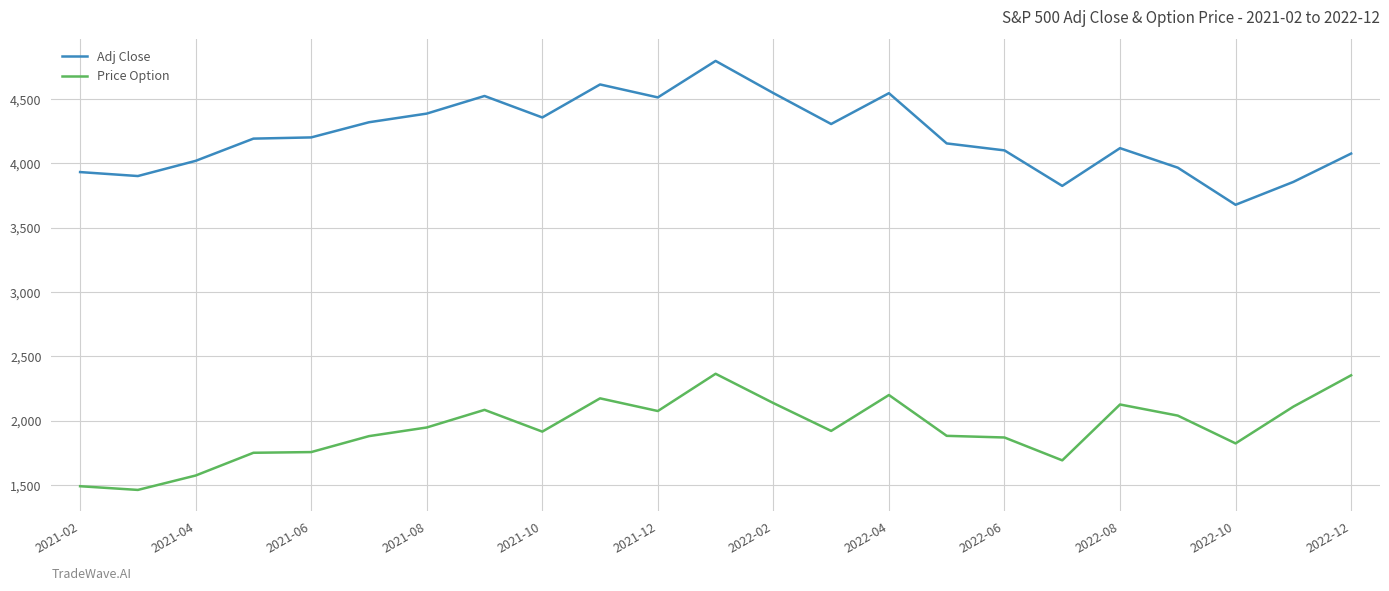

True or false: Adj Close and Price Option cross at least once.

False